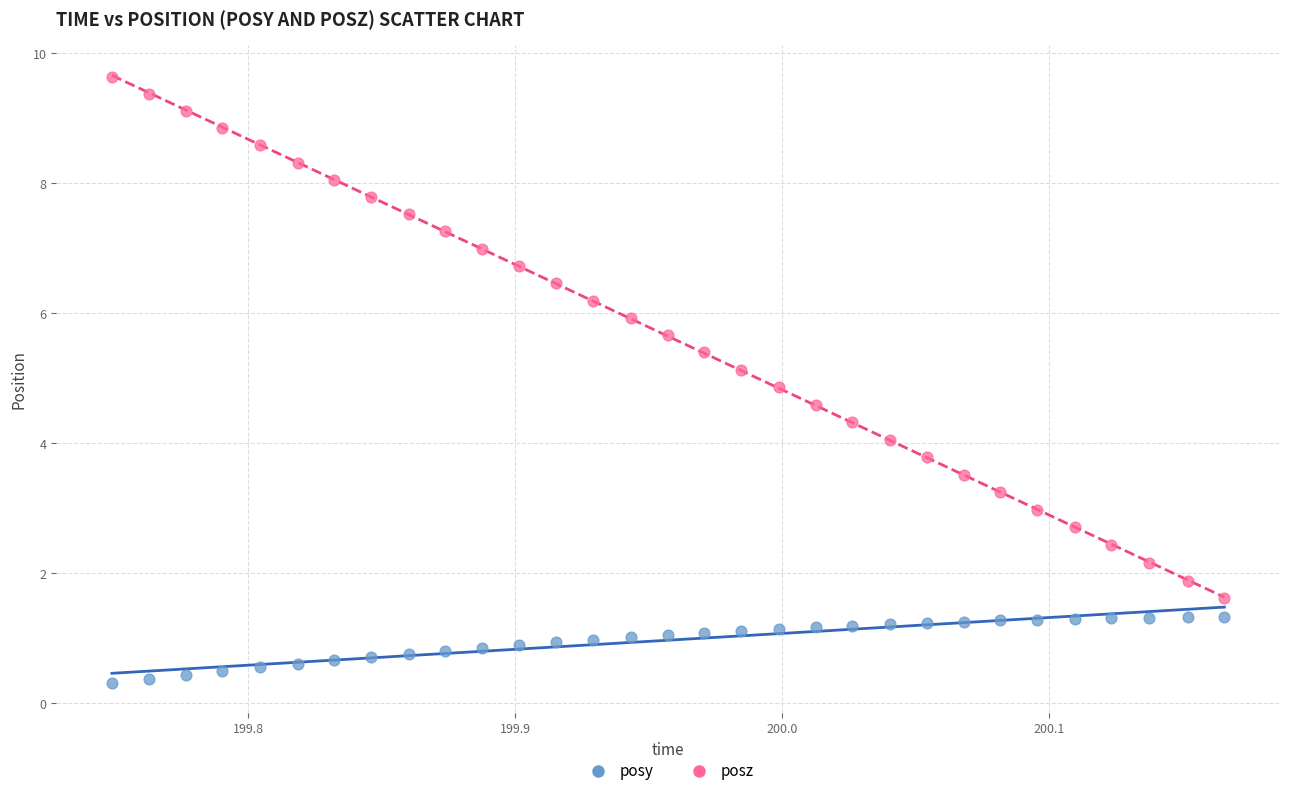

Across all data points, what is the range of X values (max minus min)?

0.4